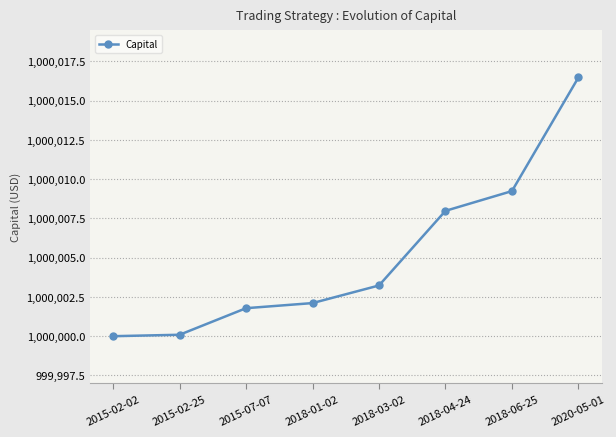

True or false: the data has more than 2 interior local peaks.

False